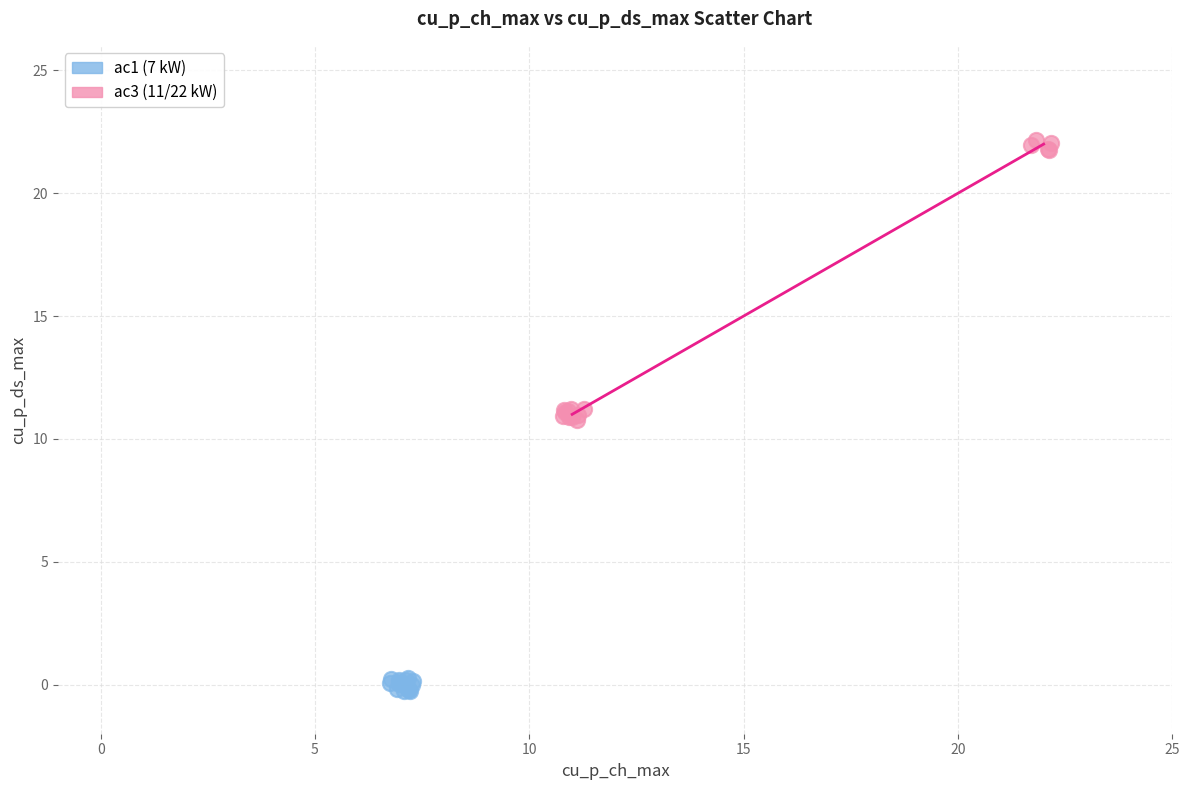

Which series reaches the maximum Y coordinate?

ac3 (11/22 kW)